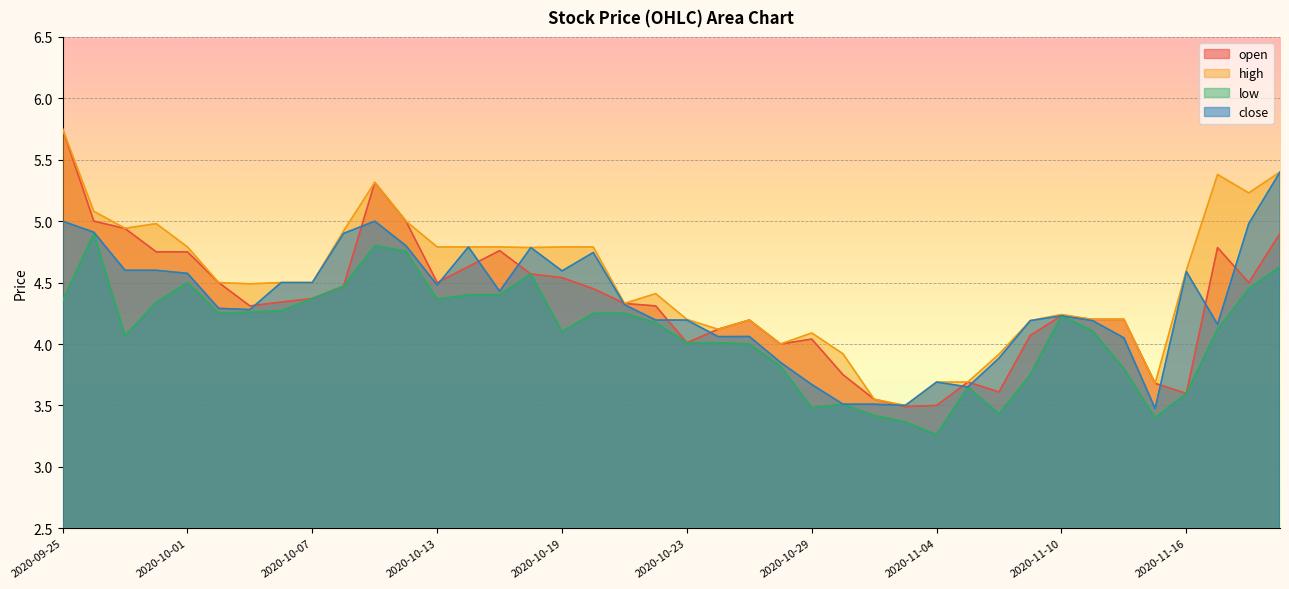

What is the sum of the close values at 2020-11-09 and 2020-10-20?

8.9